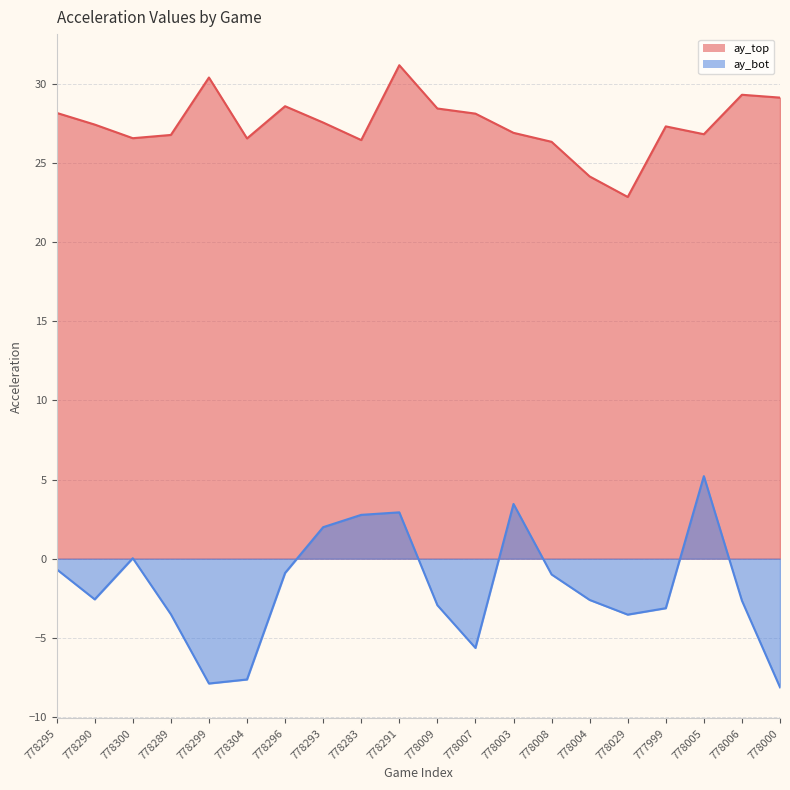

The value of ay_top at 778003 is 26.9. True or false?

True